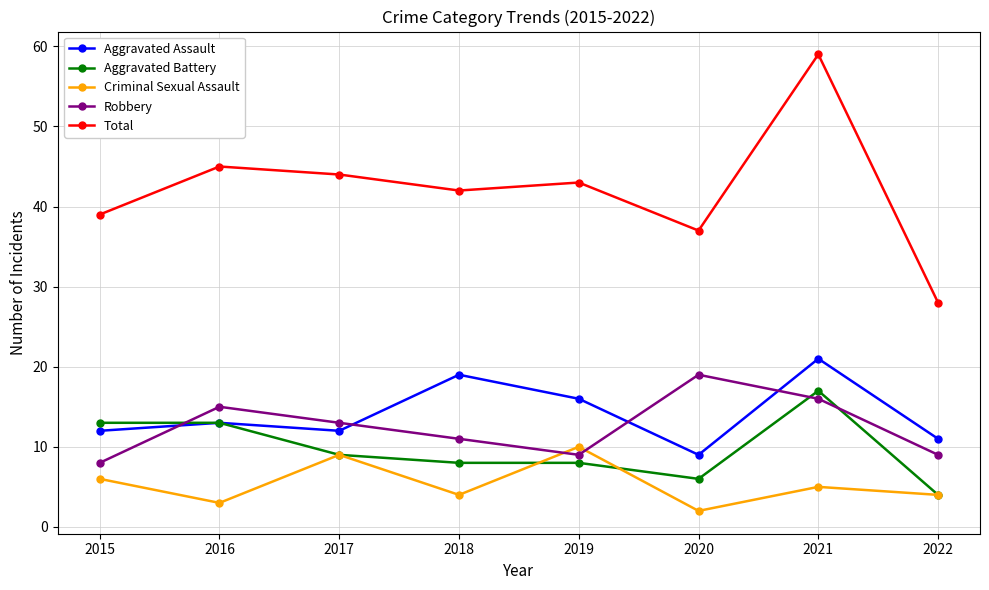

At which category does the chart reach its minimum across all series?

2020